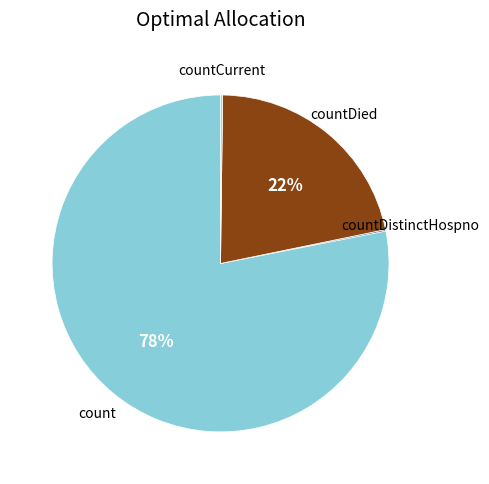

To the nearest percent, what is the average slice percentage?

25%